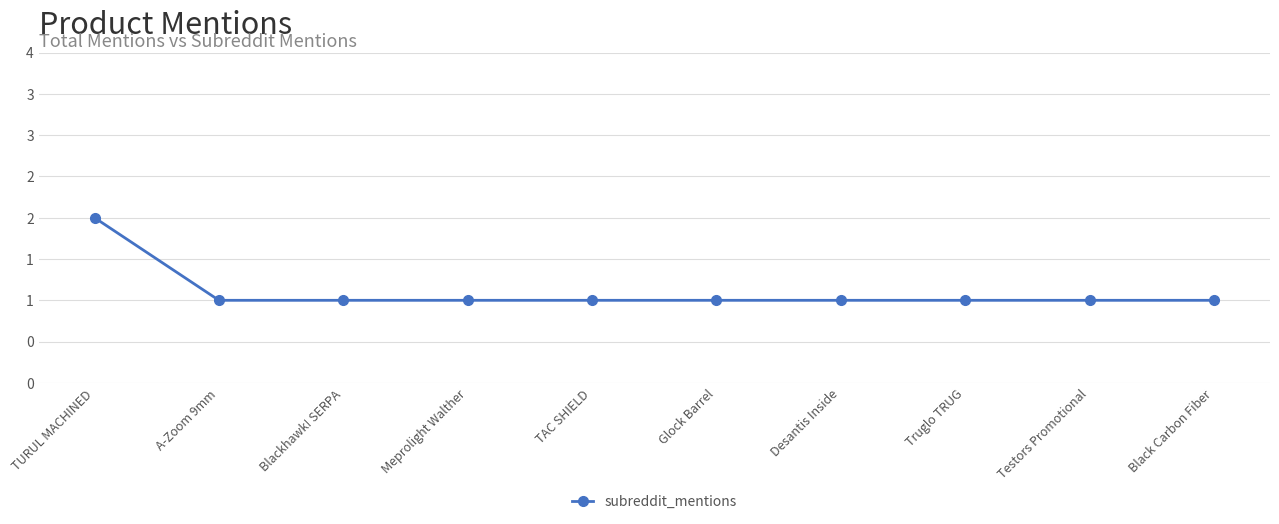

Is this an area chart (filled region under the line)?

No